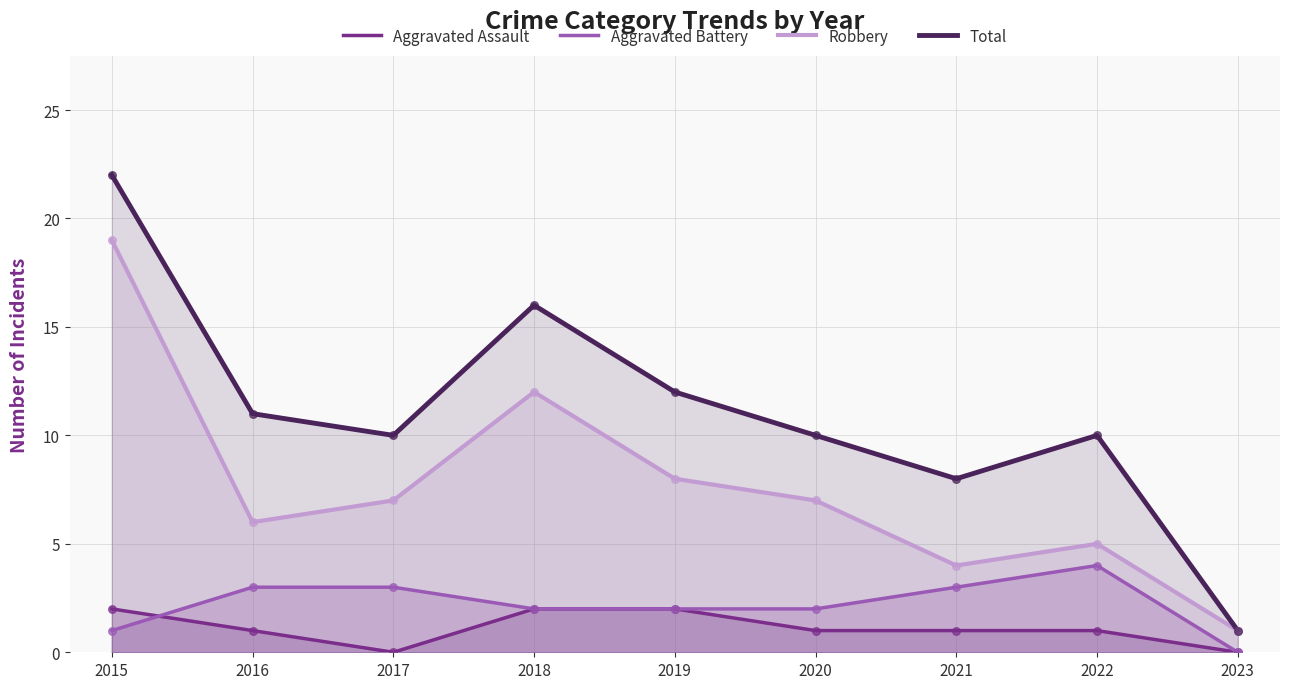

At how many categories does at least one series exceed 10?

4